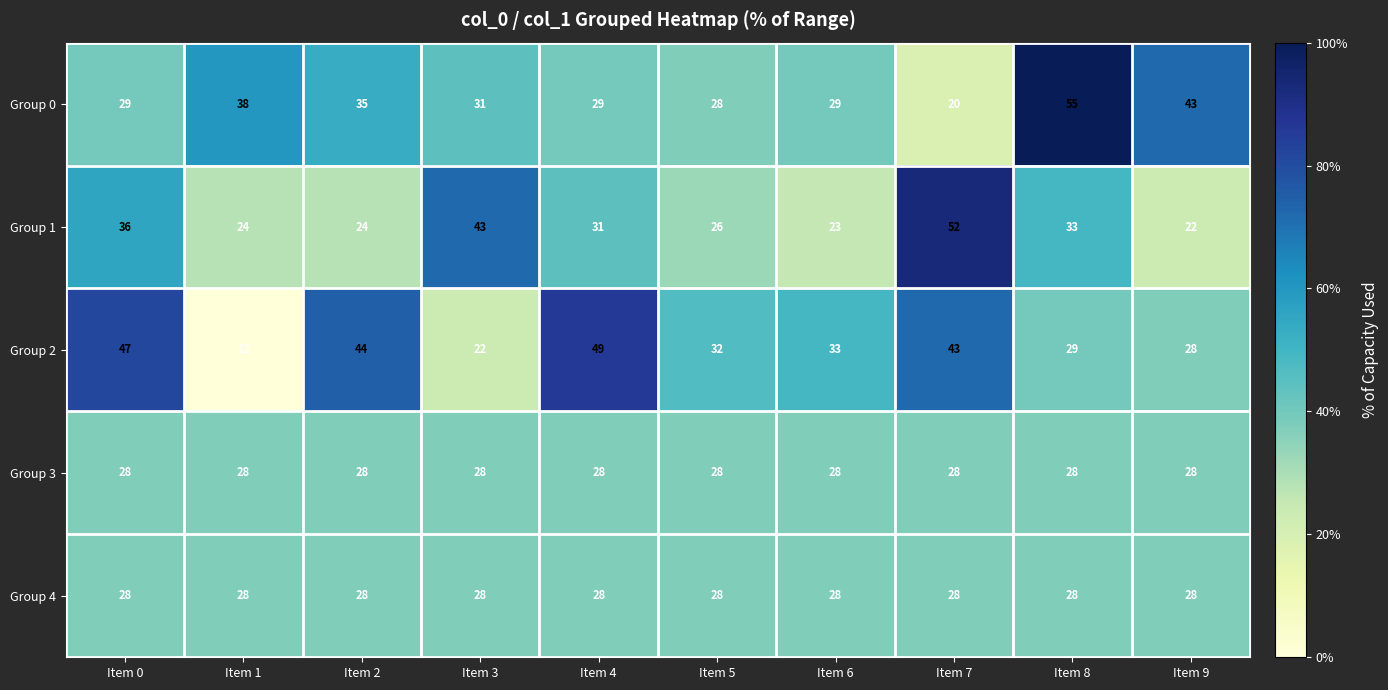

The Group 2 series shows 45 at Item 5. True or false?

False